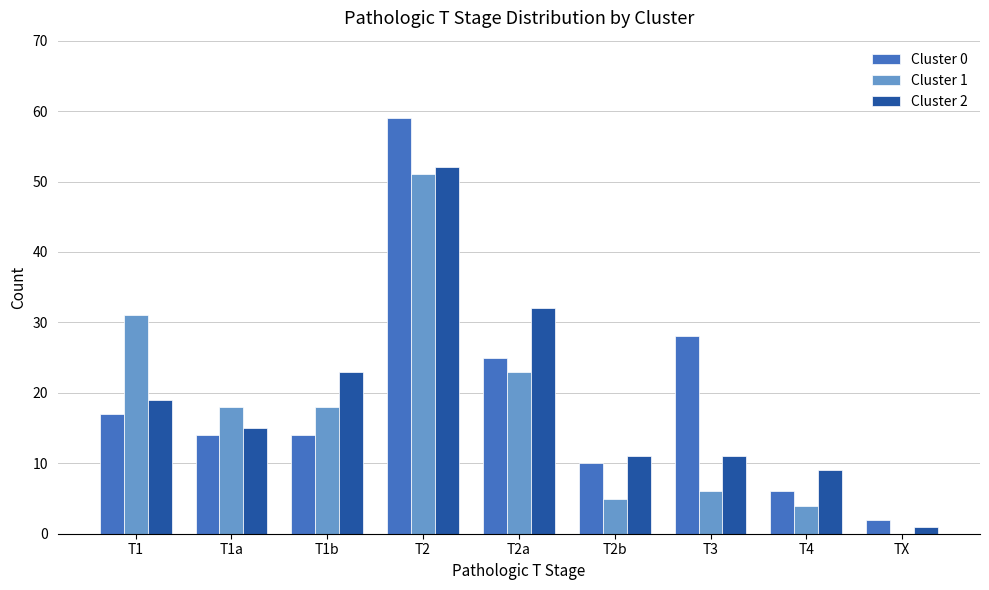

Is the value of Cluster 0 at T1 greater than the value of Cluster 2 at T4?

Yes